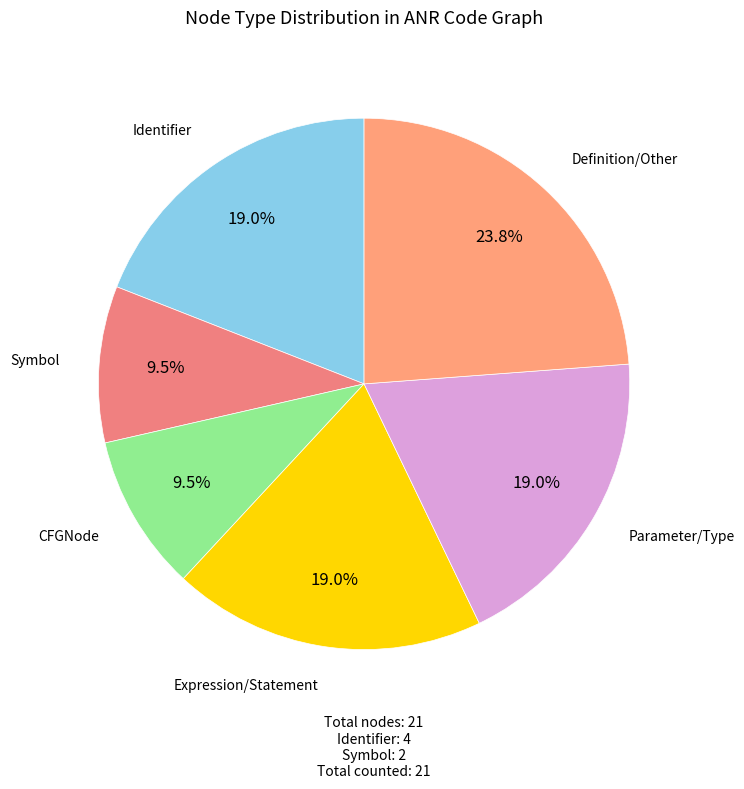

What is the largest slice in the pie chart?

Definition/Other